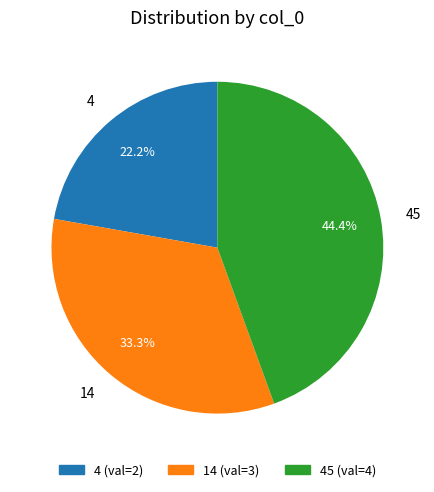

To the nearest percent, what is the difference between the largest and smallest slice percentages?

22%